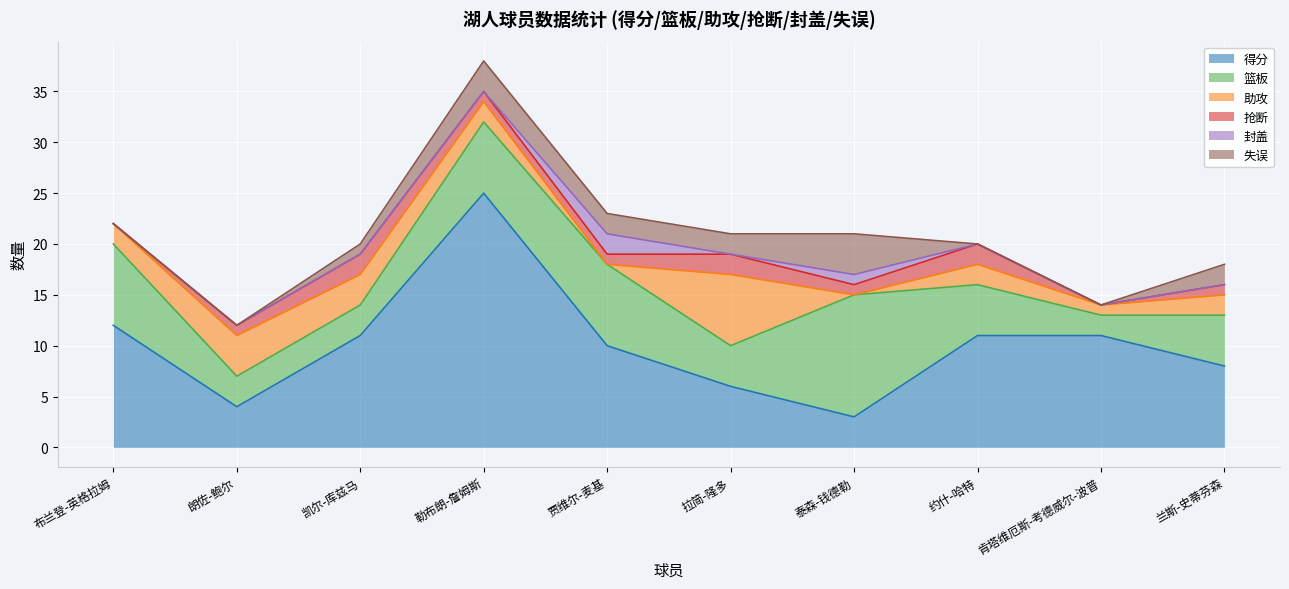

The 篮板 series shows 4 at 勒布朗-詹姆斯. True or false?

False